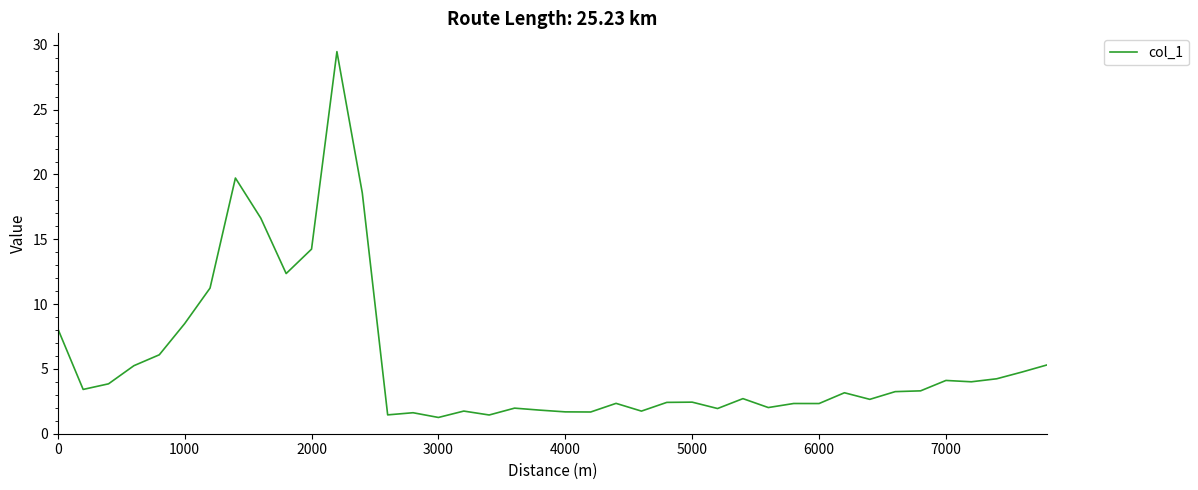

Is this an area chart (filled region under the line)?

No